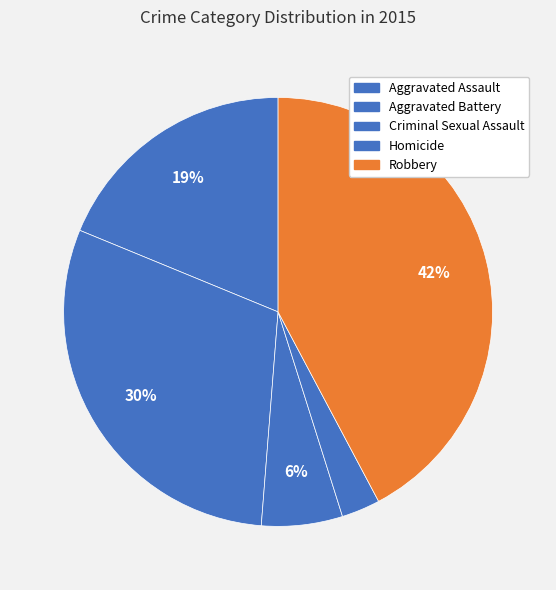

Between Homicide and Aggravated Assault, which is larger?

Aggravated Assault